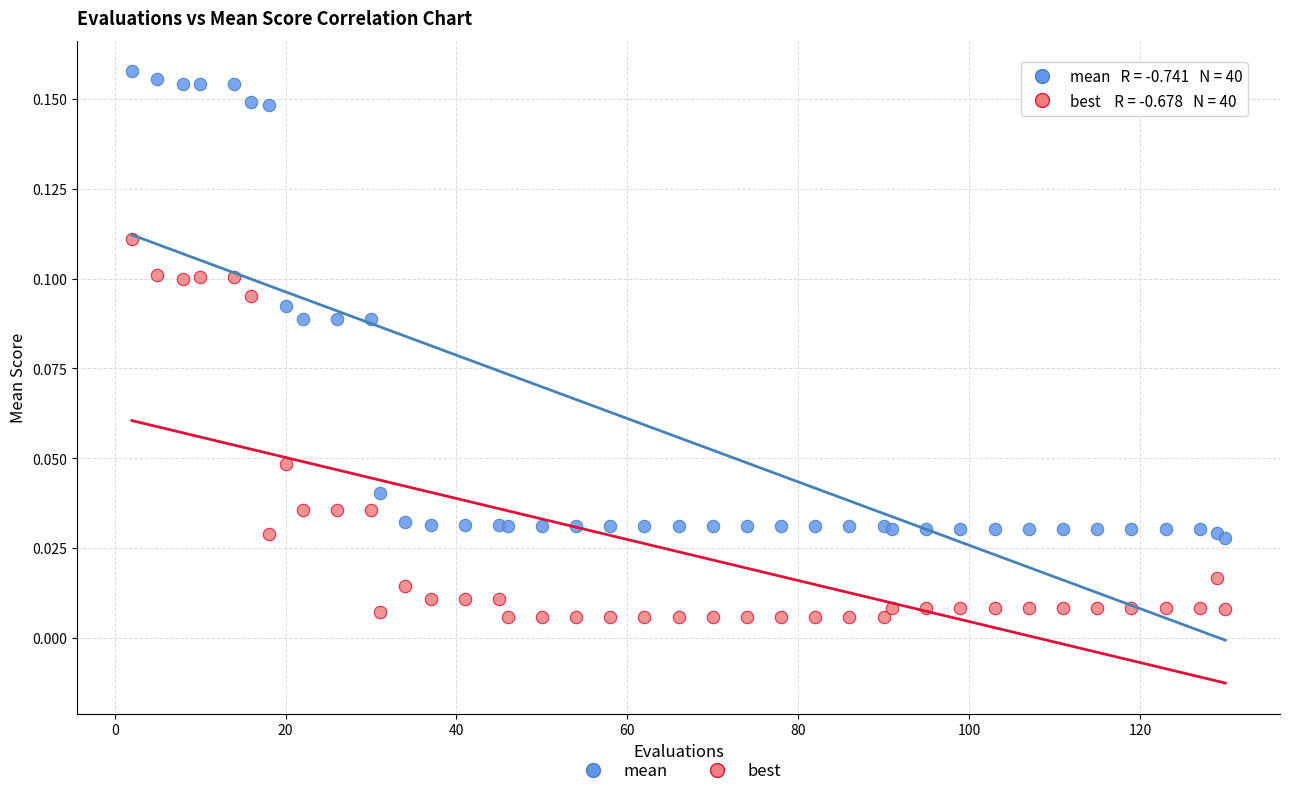

Which series contains the lowest Y value?

best